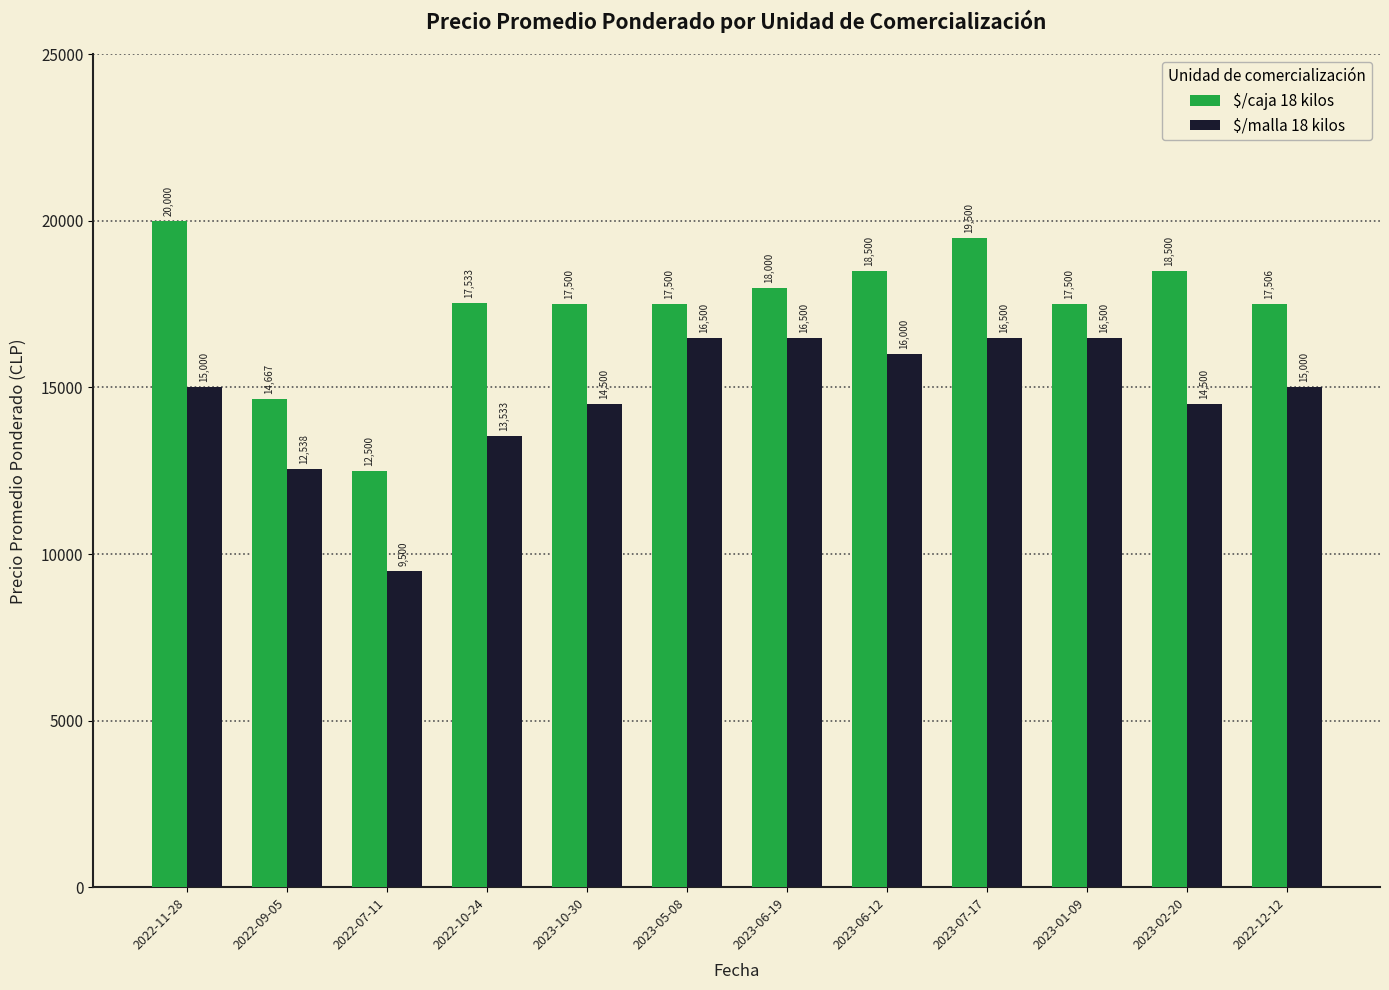

Where does the $/caja 18 kilos series first go above 17533?

2022-11-28